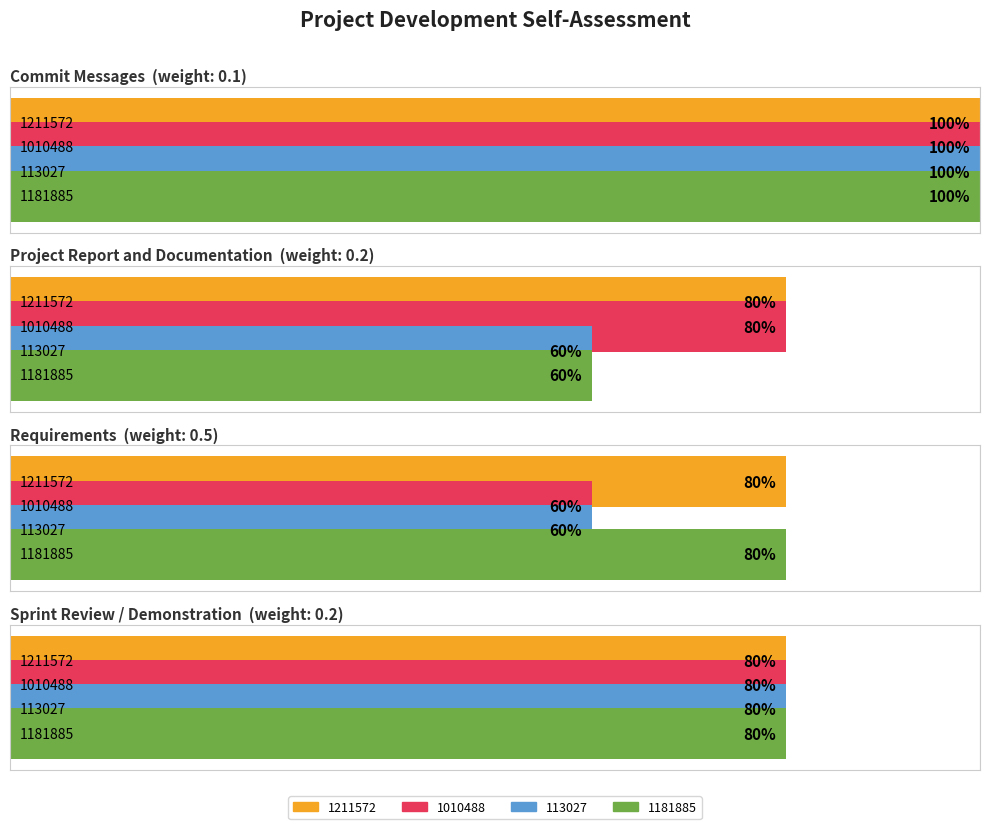

What is the label of the 3rd bar from the right?

Project Report and Documentation